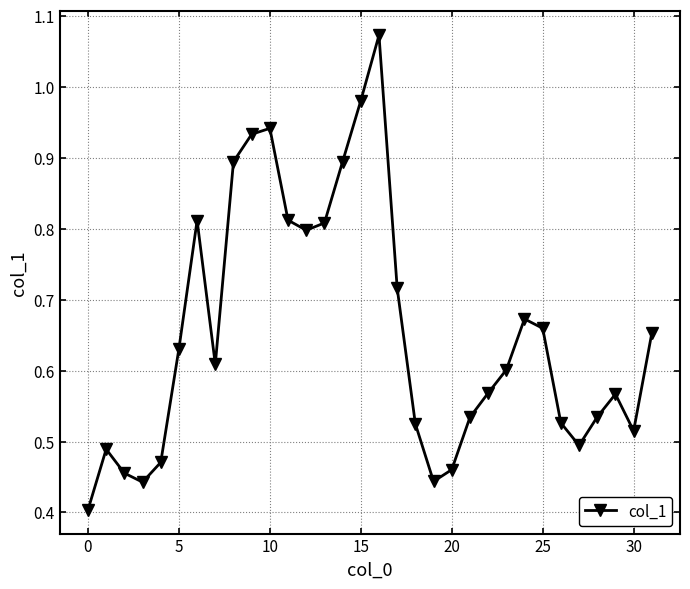

True or false: the data has more than 0 interior local peaks.

True